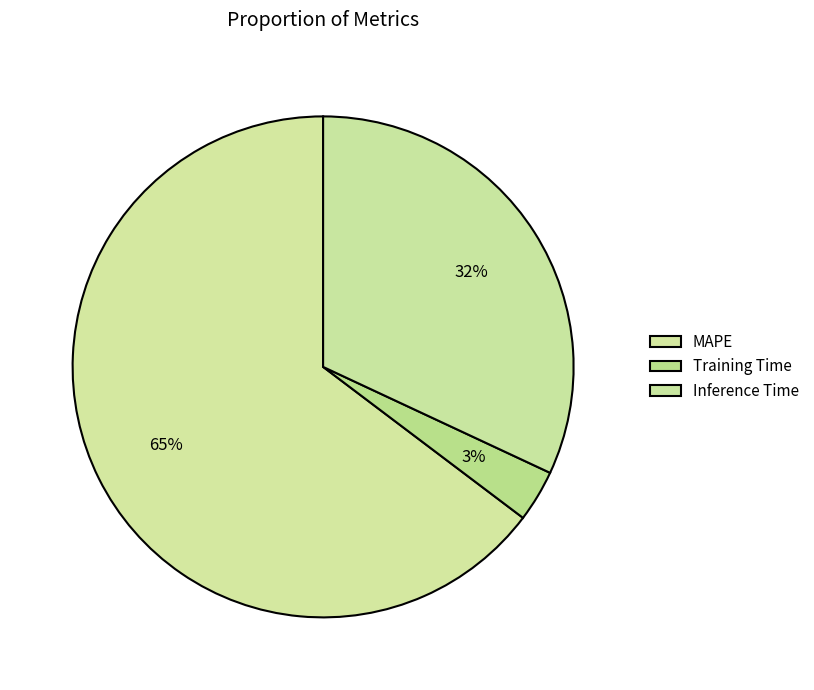

Rank the categories by value from highest to lowest.

MAPE, Inference Time, Training Time